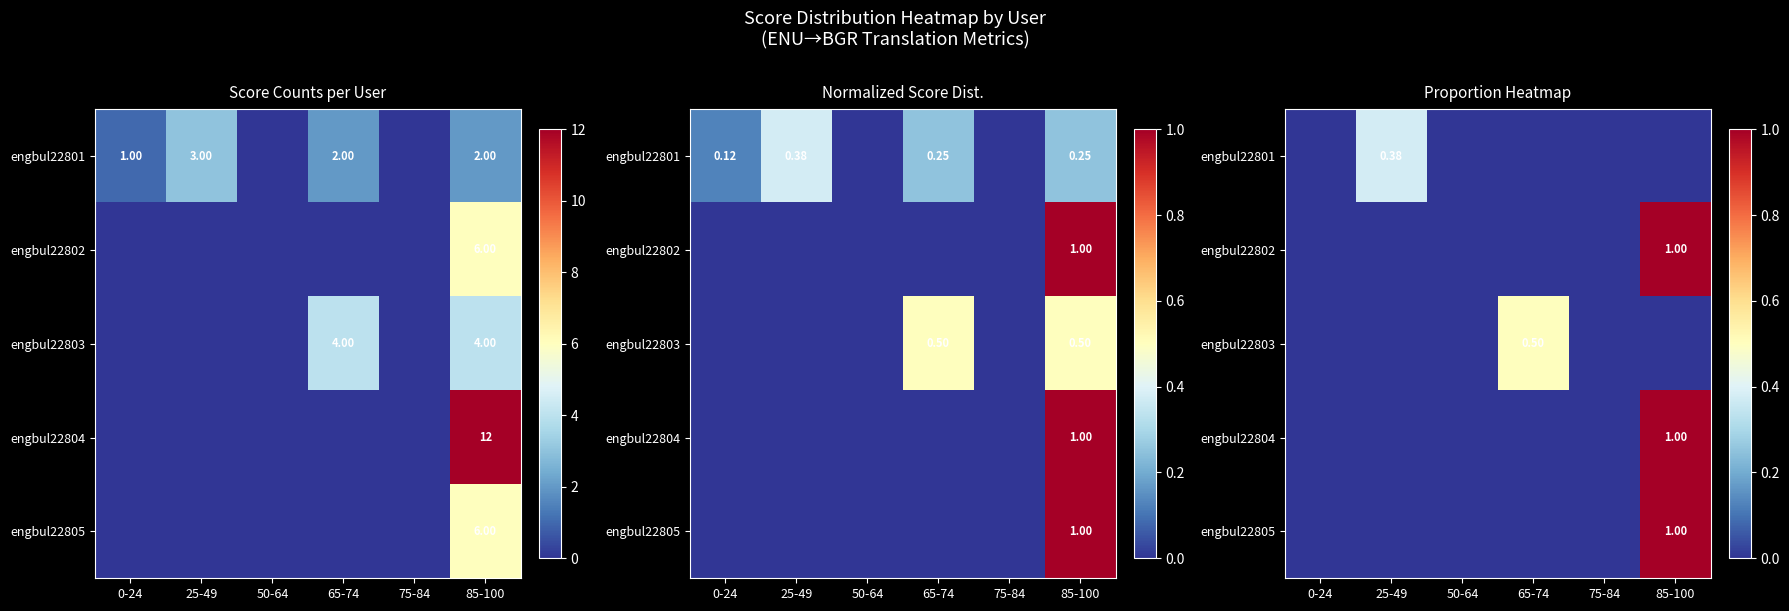

The value of engbul22804 at 85-100 is 0.5. True or false?

False